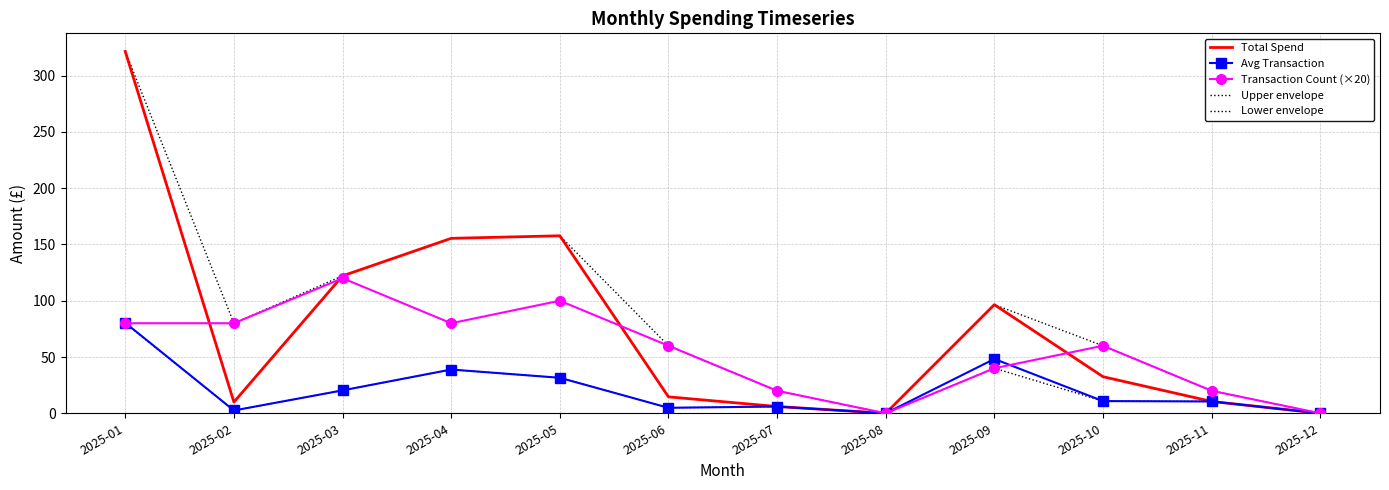

Reading right to left, transcribe all the data shown in this chart.

Total Spend: 0.0	10.5	32.5	96.5	0.0	6.0	14.6	157.7	155.4	122.1	9.9	321.5
Avg Transaction: 0.0	10.5	10.8	48.2	0.0	6.0	4.9	31.5	38.9	20.3	2.5	80.4
Transaction Count (×20): 0.0	20.0	60.0	40.0	0.0	20.0	60.0	100.0	80.0	120.0	80.0	80.0
Upper envelope: 0.0	20.0	60.0	96.5	0.0	20.0	60.0	157.7	155.4	122.1	80.0	321.5
Lower envelope: 0.0	10.5	10.8	40.0	0.0	6.0	4.9	31.5	38.9	20.3	2.5	80.0